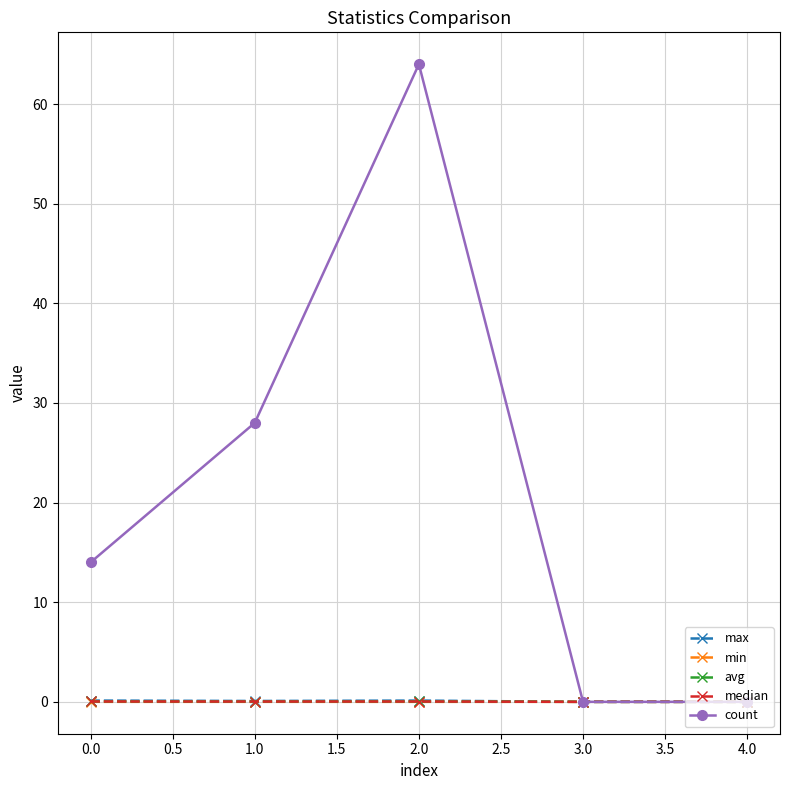

True or false: count has a value of 6.3 at 0.0.

False